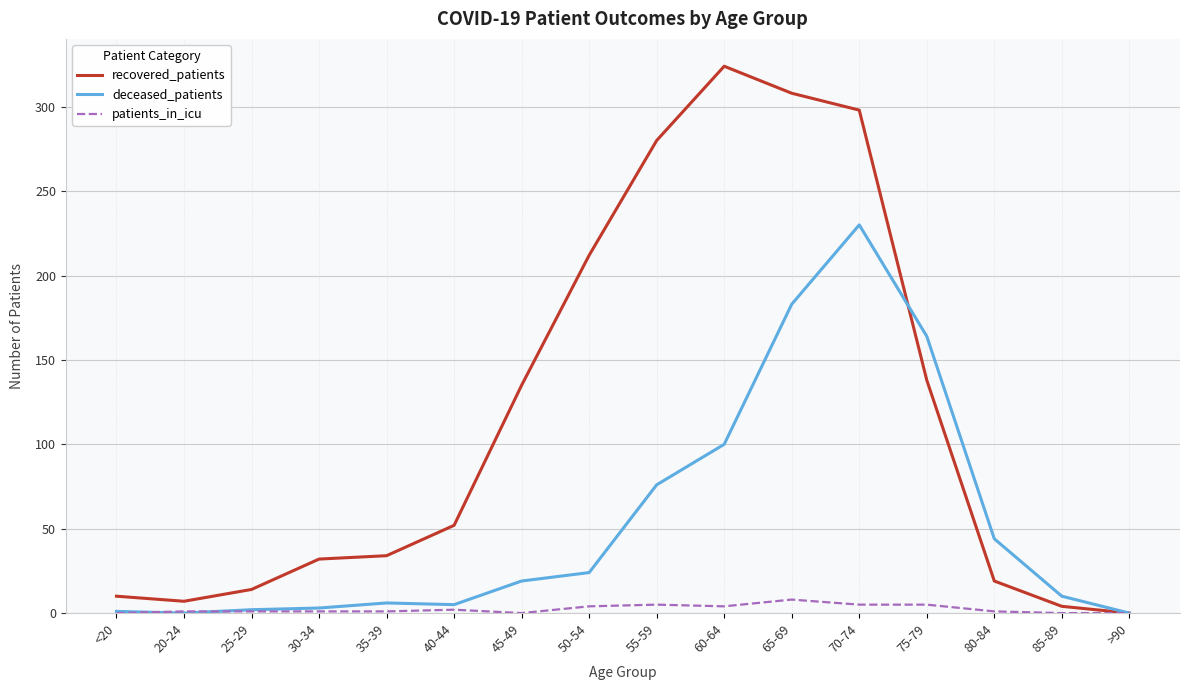

Is it true that deceased_patients equals 107 at 55-59?

False